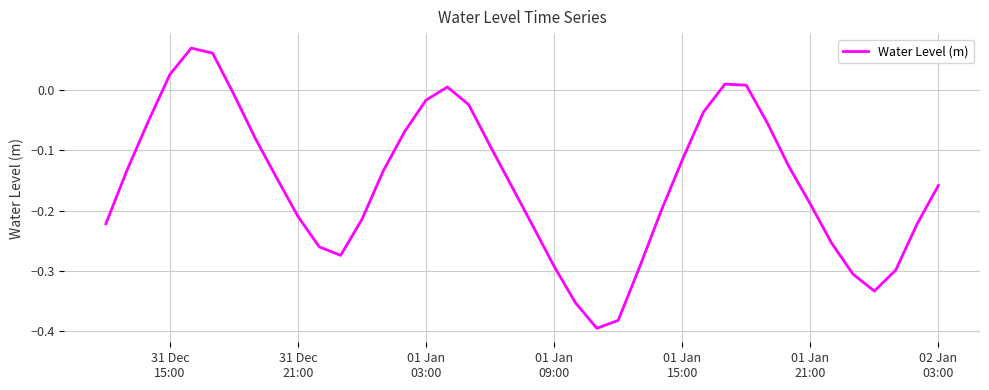

What is the difference between the maximum and minimum values?

0.5